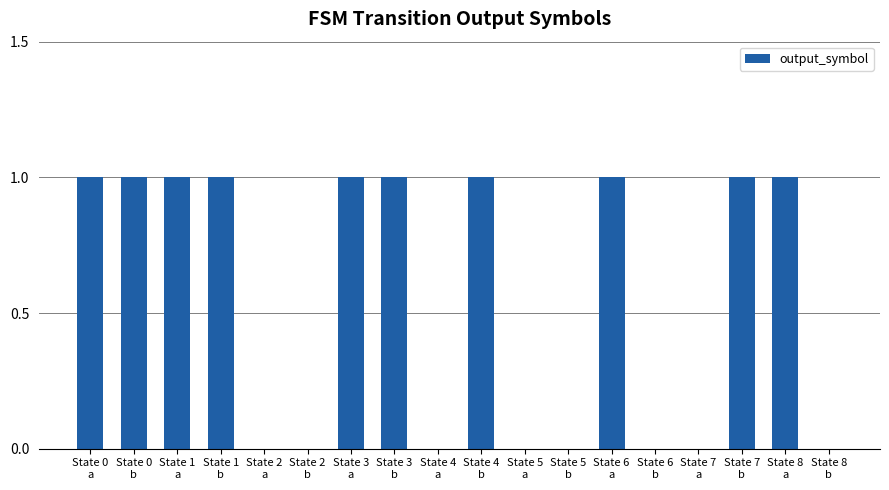

The chart shows a value of 2 at State 1
a. True or false?

False